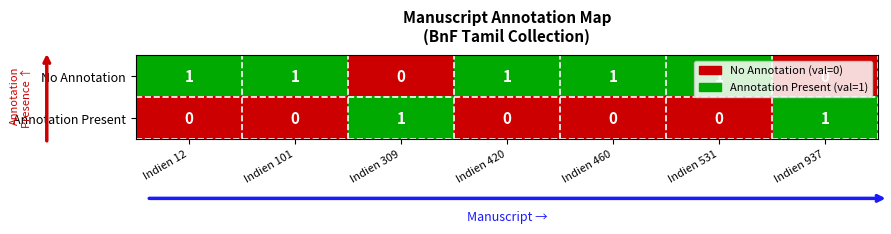

True or false: Annotation Present has a value of 1 at Indien 460.

False